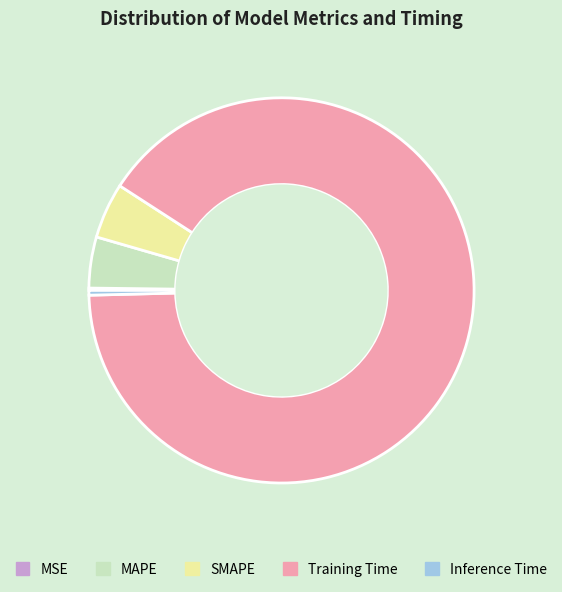

Is it true that SMAPE is 5% of the pie?

True